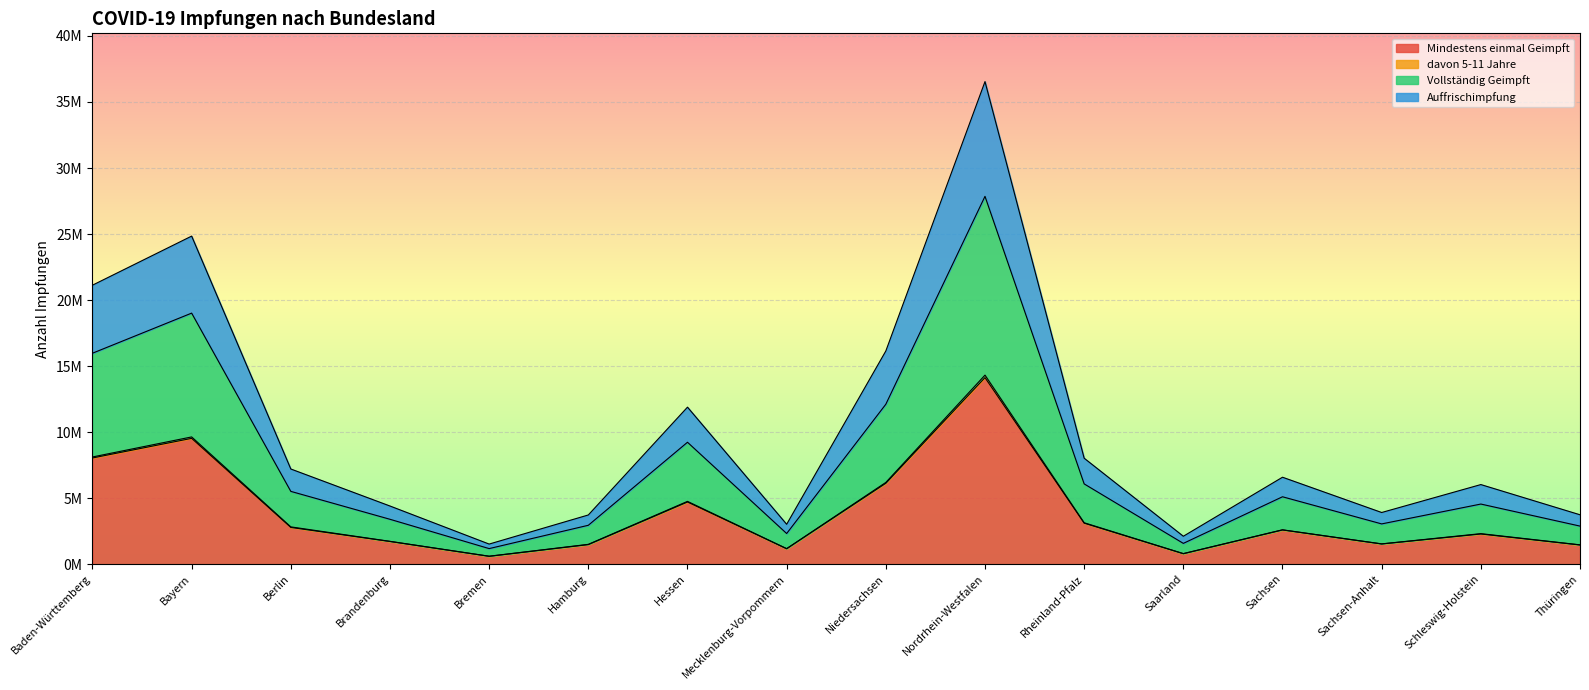

What is the difference between the Mindestens einmal Geimpft values at Brandenburg and Hessen?

2988712